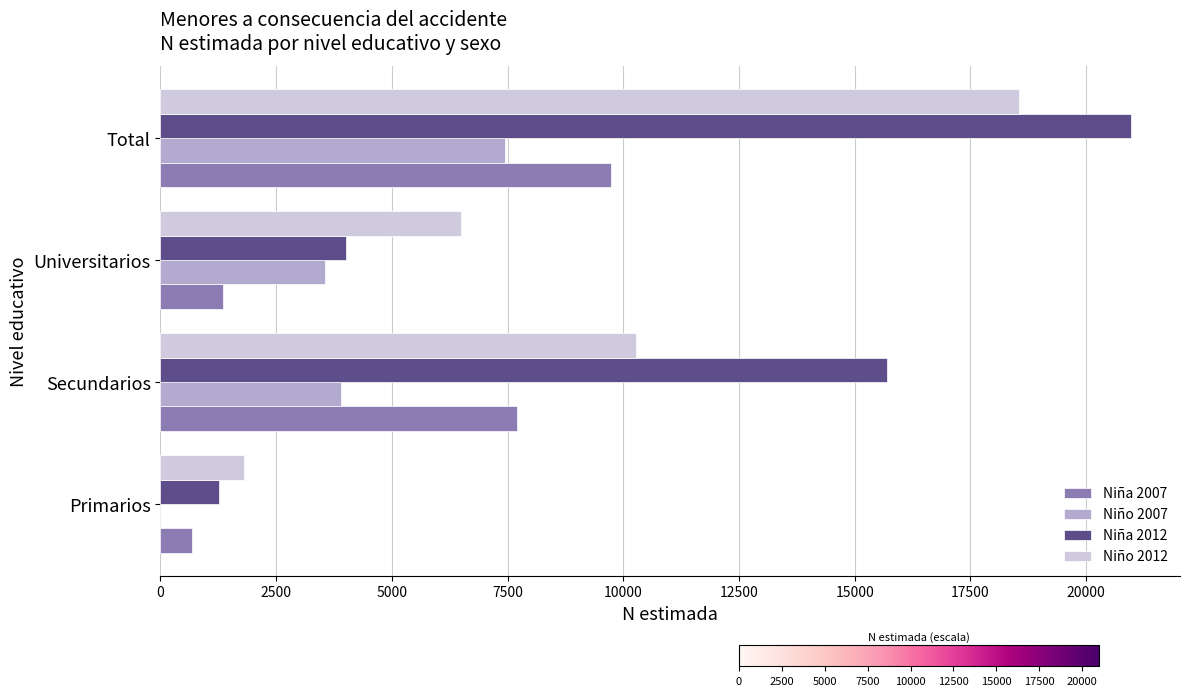

The Niña 2007 series shows 674 at Primarios. True or false?

True